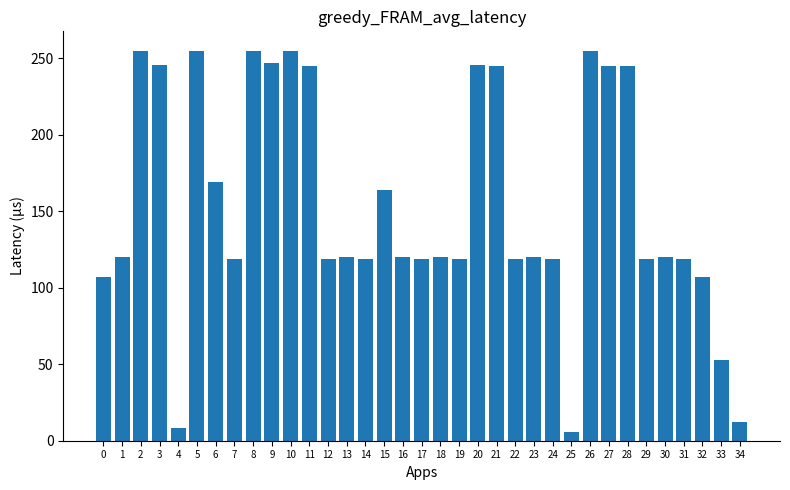

Approximately how many times larger is the value at 7 compared to 23?

1.0